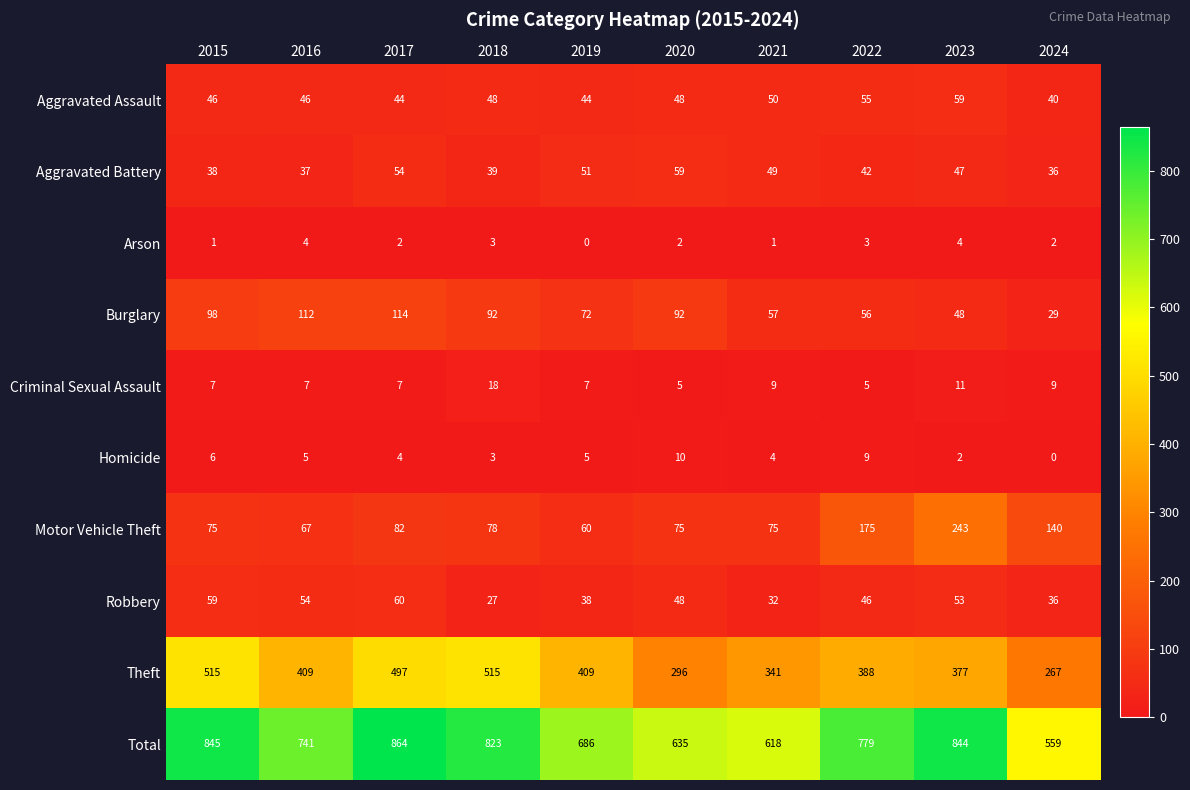

Is the value of Motor Vehicle Theft at 2016 greater than the value of Burglary at 2018?

No